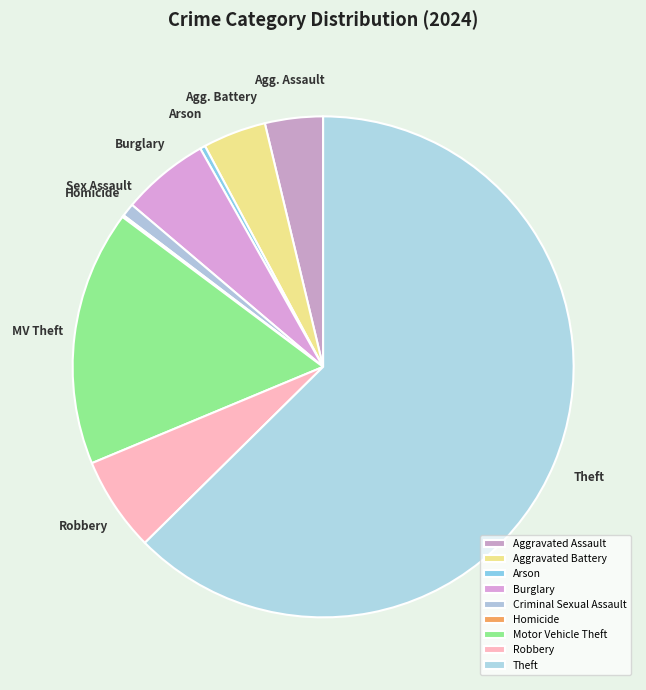

To the nearest percent, what portion does Criminal Sexual Assault represent?

1%